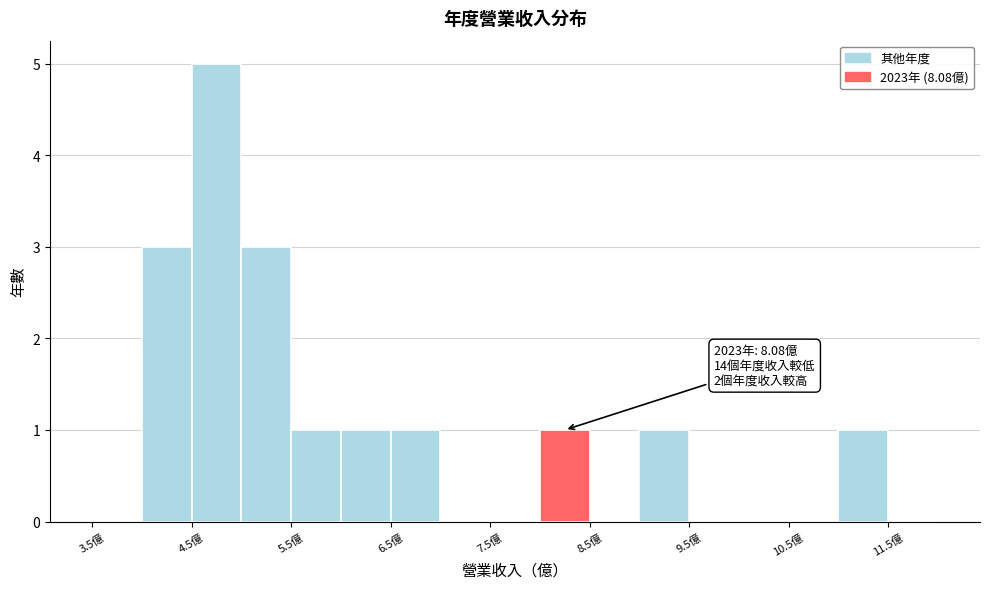

Which range on the x-axis has the tallest bar?

4.5 to 5.0